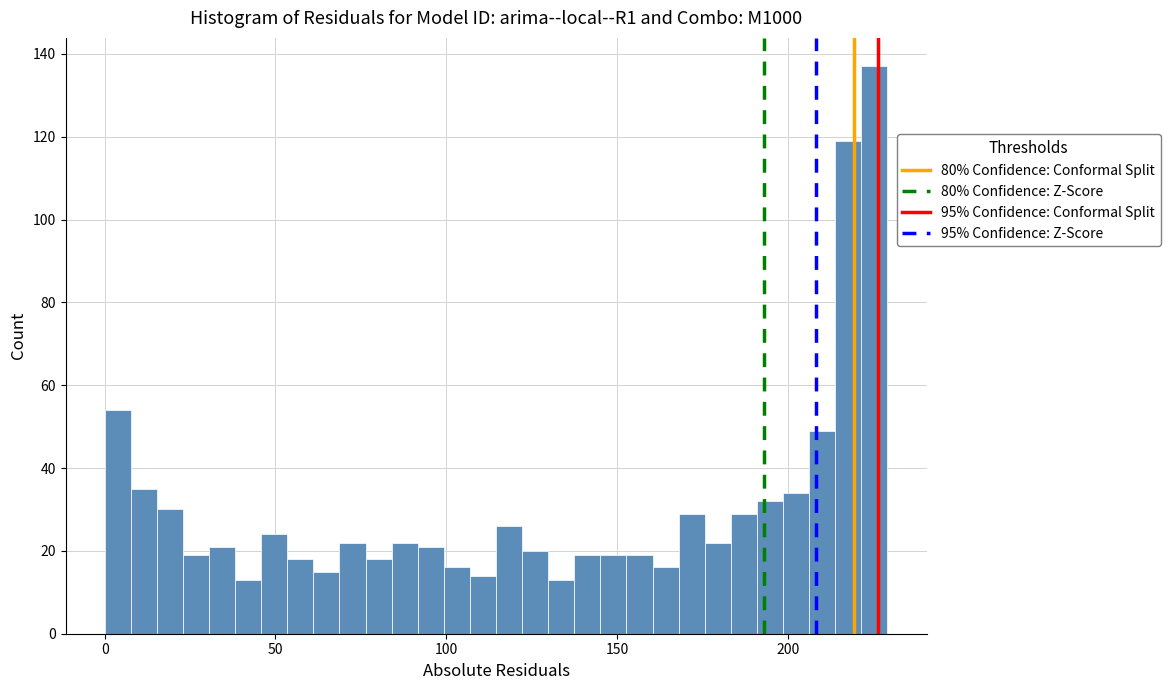

Read against the x-axis, roughly where is the centre of the tallest bar?

225